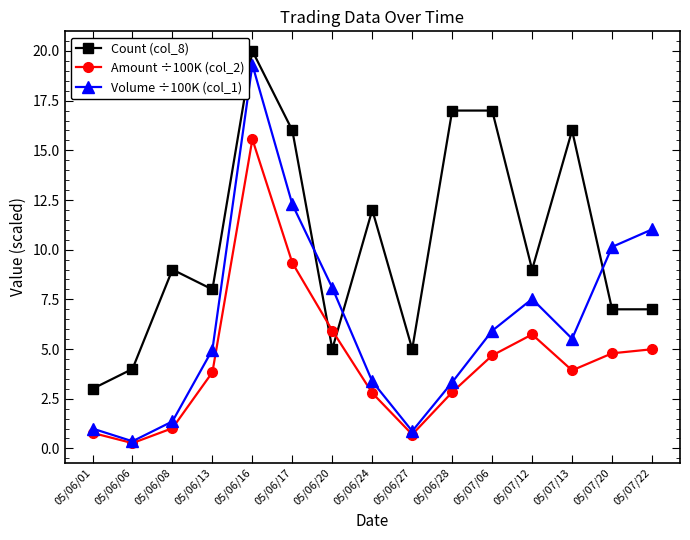

Where is the first local minimum for Amount ÷100K (col_2)?

05/06/06